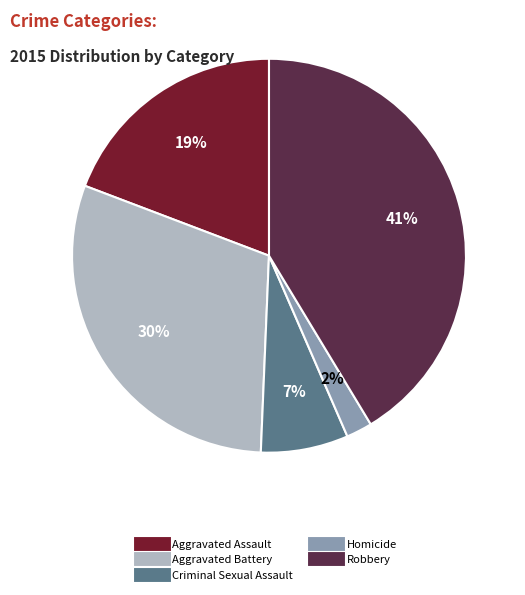

True or false: Criminal Sexual Assault accounts for 1% of the total.

False